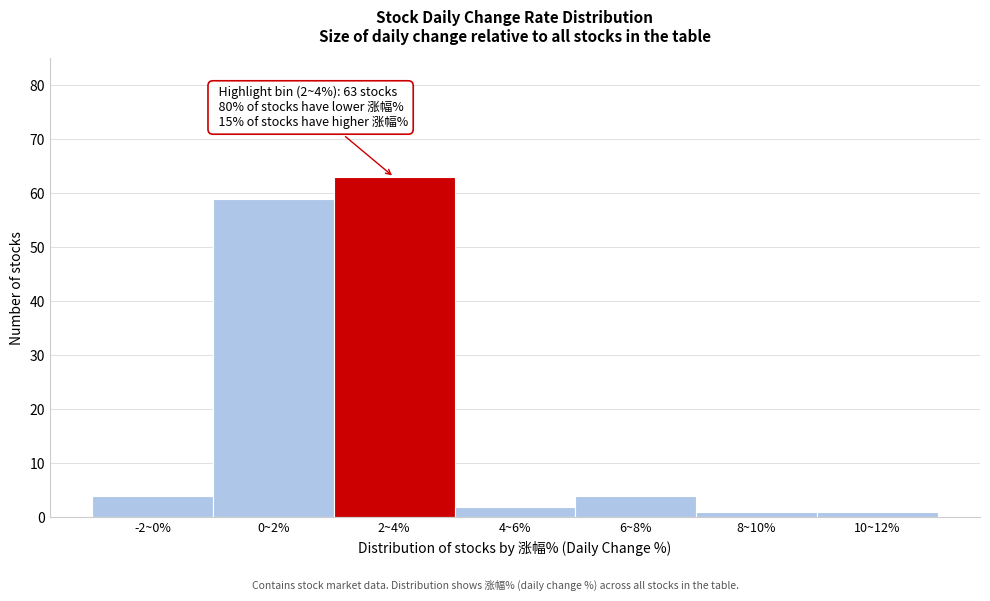

Reading left to right, what are all the values shown in this chart?

-2~0%=4	0~2%=59	2~4%=63	4~6%=2	6~8%=4	8~10%=1	10~12%=1